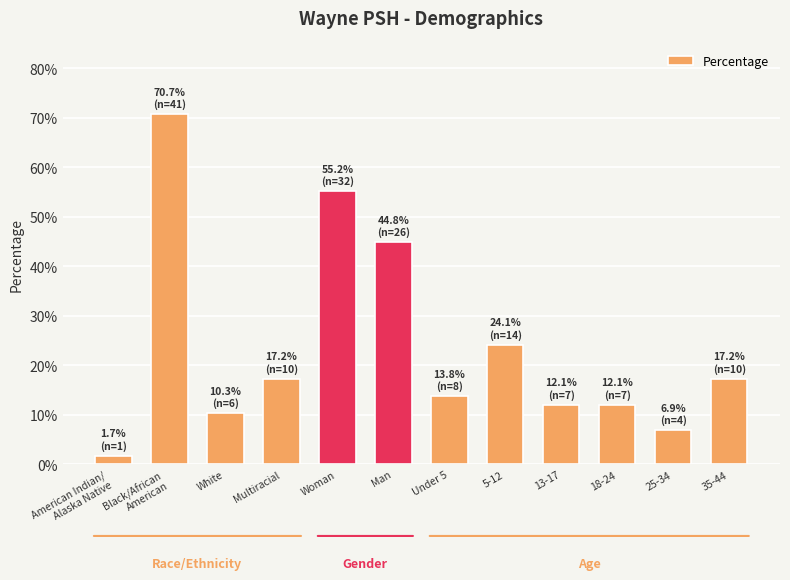

What is the label of the 9th bar from the left?

13-17